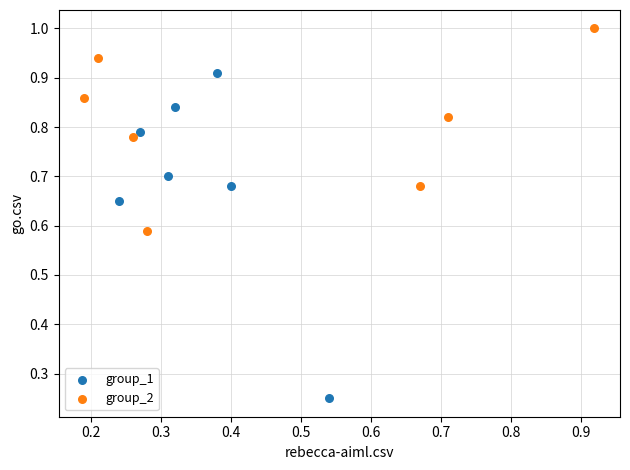

What are all the series names shown in the legend?

group_1, group_2